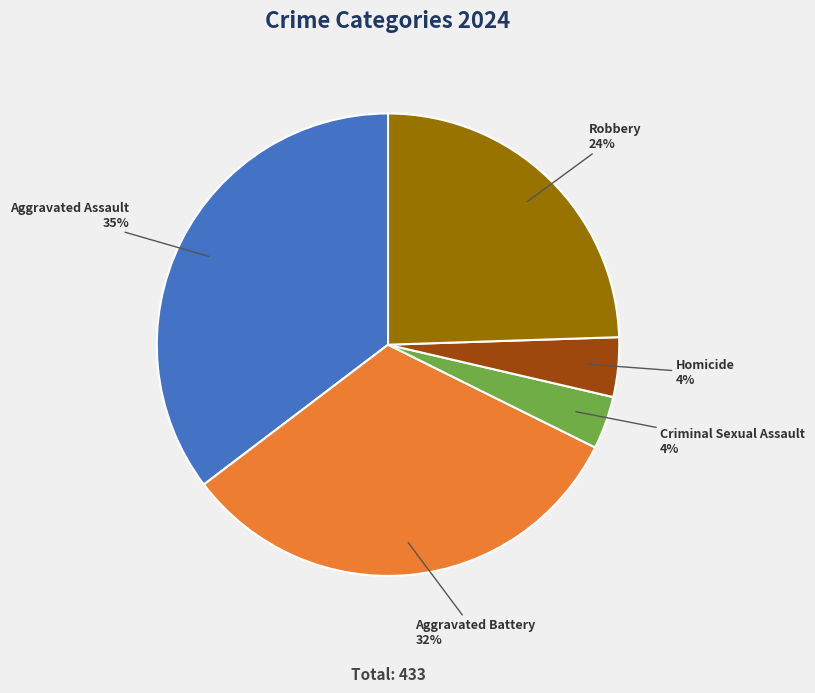

Is there any slice that represents more than half of the pie?

No